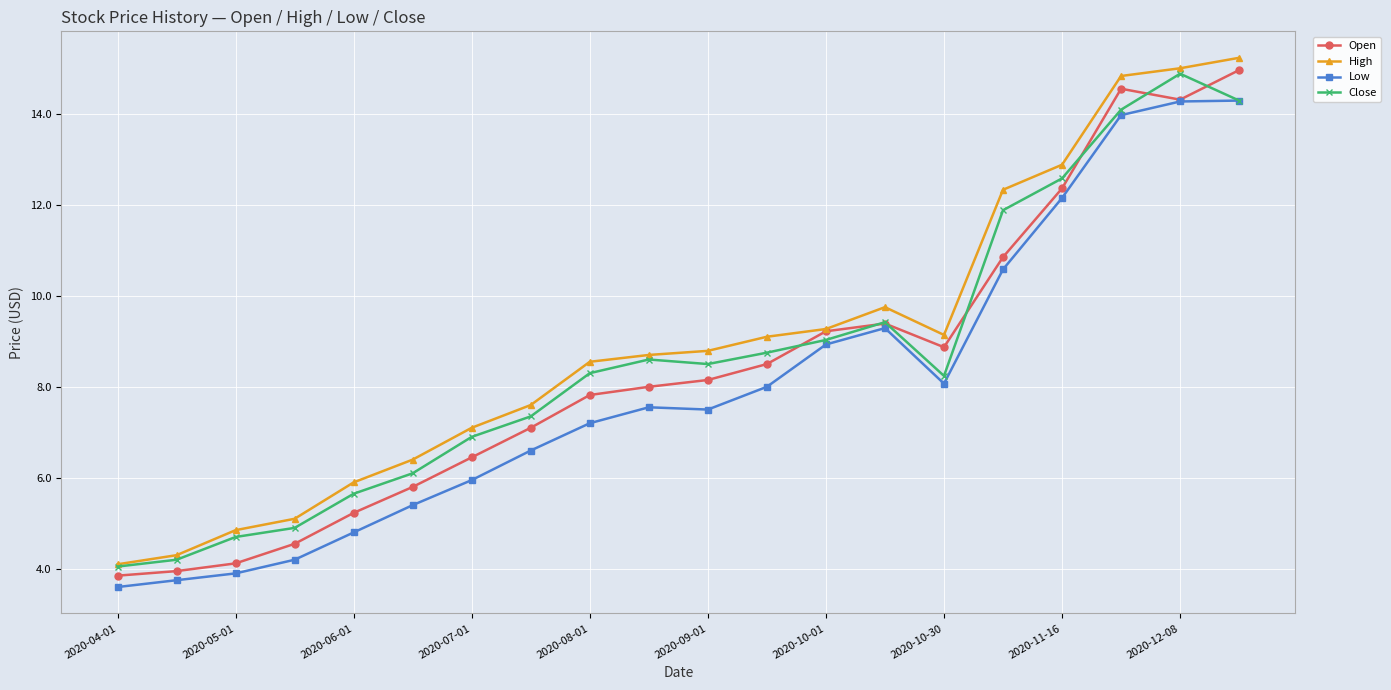

How many values in the High series are below 8?

8